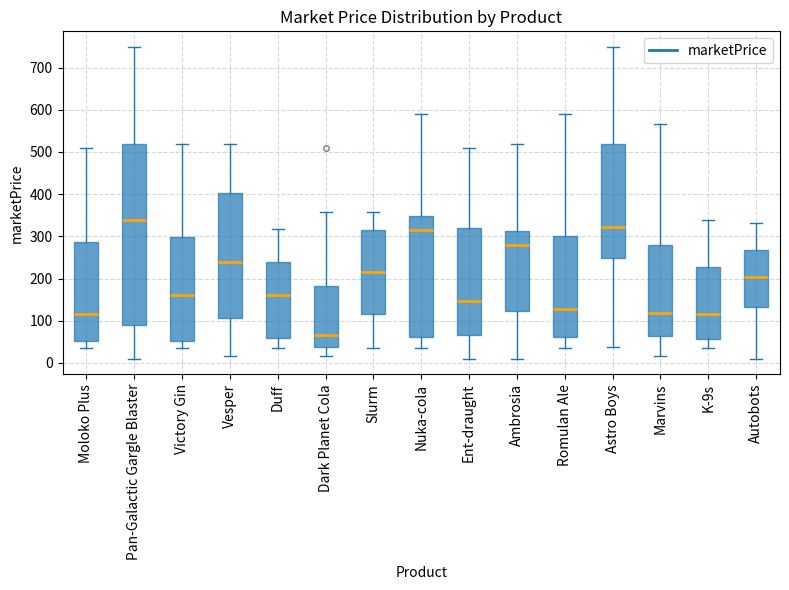

Which box's median line is the highest?

Pan-Galactic Gargle Blaster